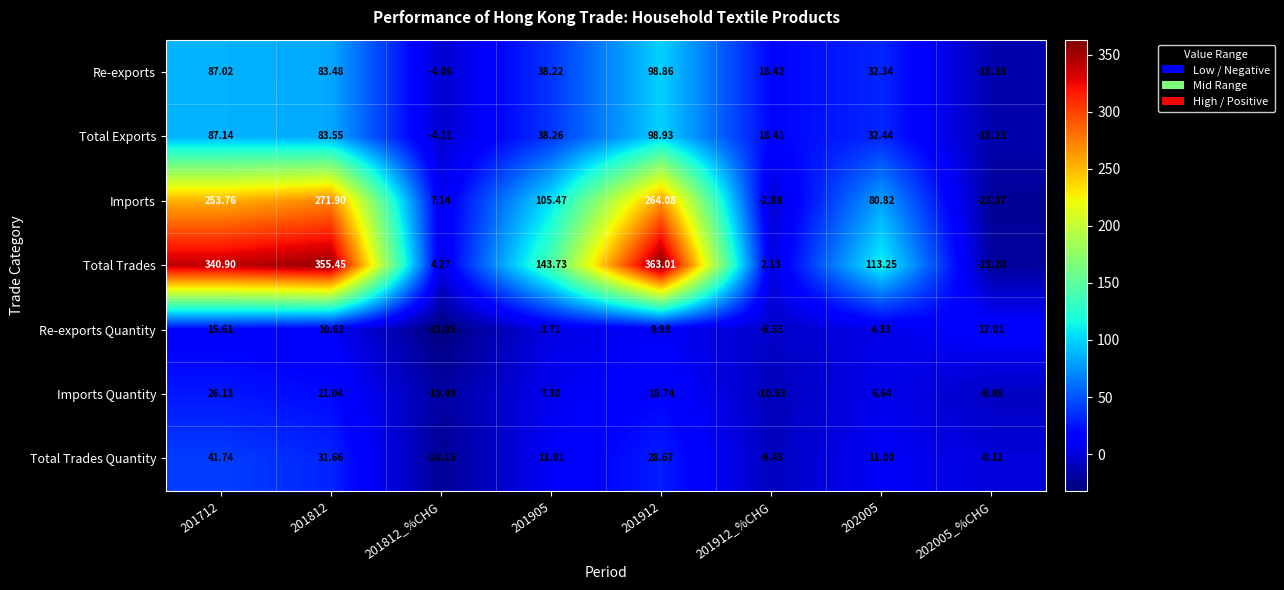

List the series in order of their peak value, lowest first.

Re-exports Quantity, Imports Quantity, Total Trades Quantity, Re-exports, Total Exports, Imports, Total Trades